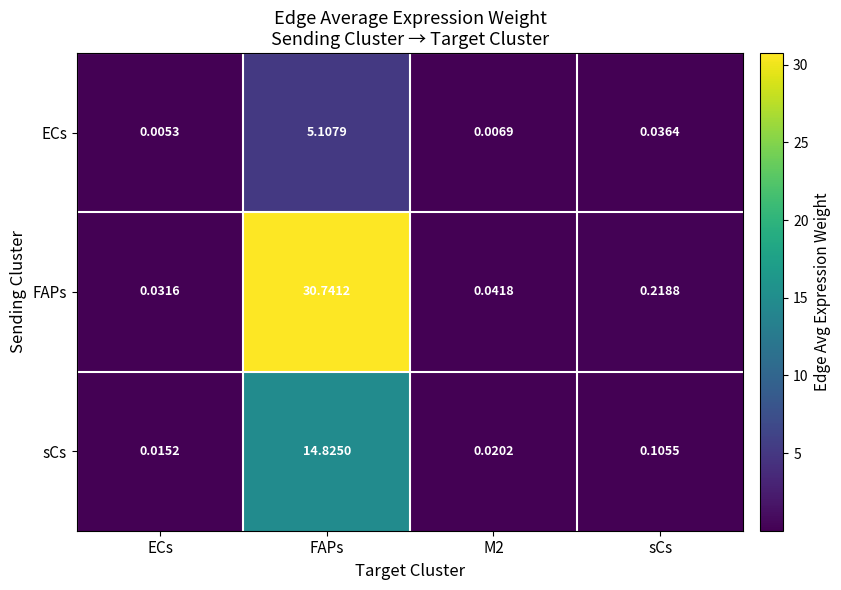

What is the maximum value shown in the chart?

30.7